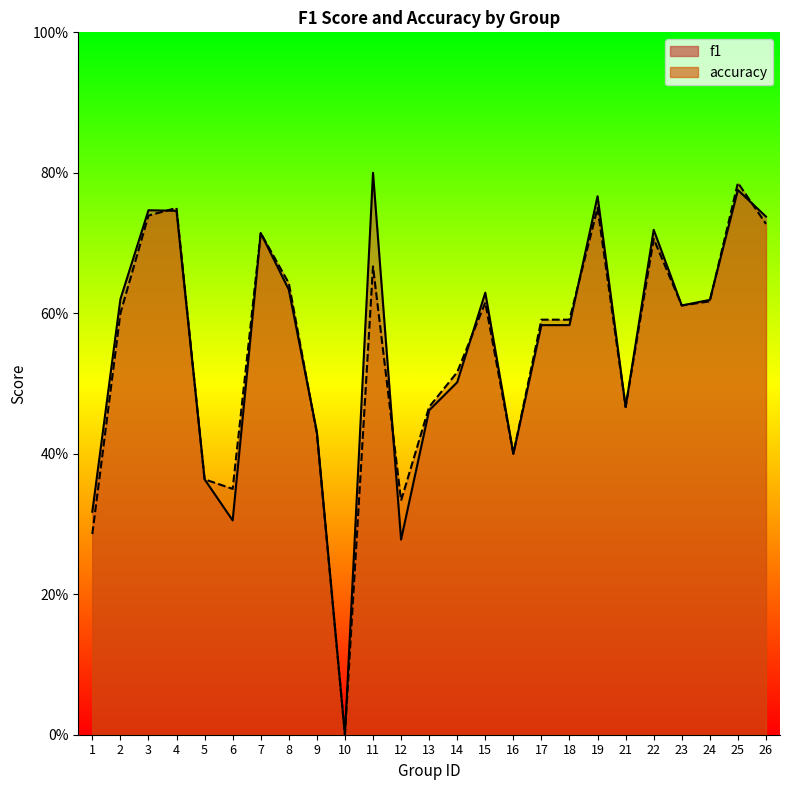

Rank the categories by f1 value from lowest to highest.

10, 12, 6, 1, 5, 16, 9, 13, 21, 14, 17, 18, 23, 24, 2, 15, 8, 7, 22, 26, 4, 3, 19, 25, 11